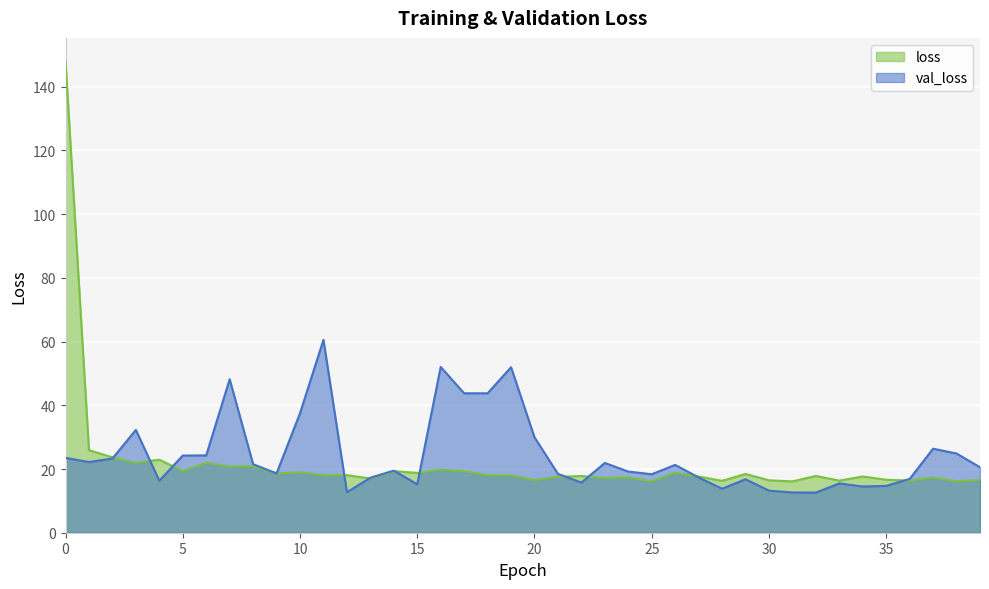

Rank the categories by loss value from highest to lowest.

0, 1, 2, 4, 6, 3, 8, 7, 16, 5, 14, 17, 10, 26, 15, 9, 29, 12, 18, 11, 19, 32, 22, 34, 27, 21, 24, 37, 23, 13, 35, 39, 20, 30, 36, 33, 28, 25, 38, 31